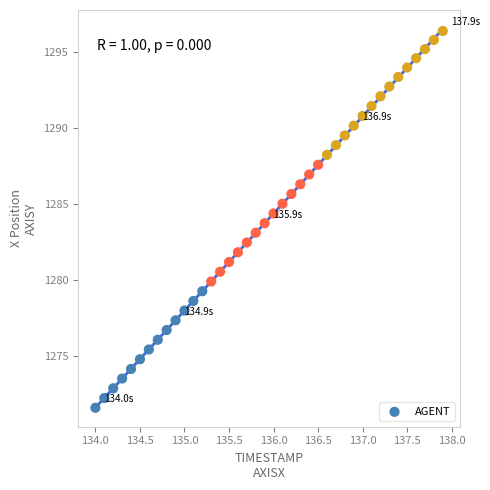

What is the range of Y values (max minus min)?

24.8